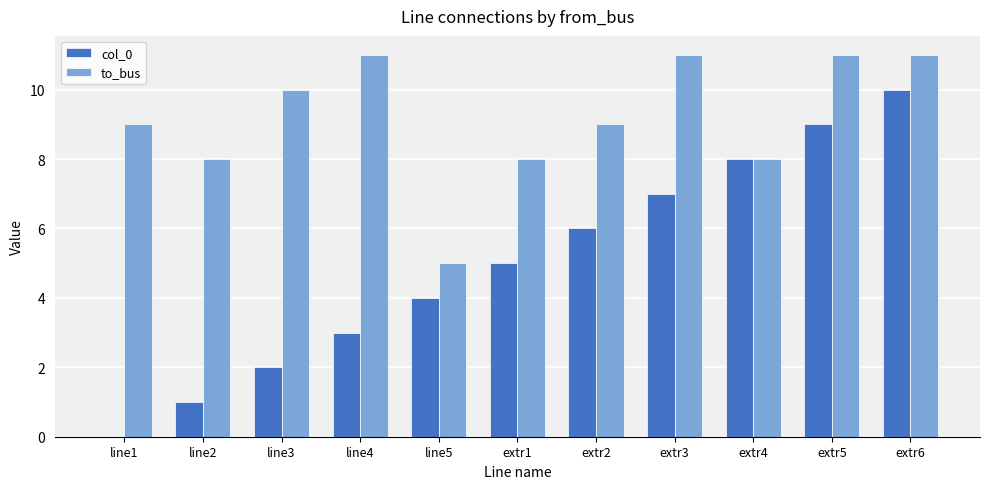

Reading right to left, what are all the values shown in this chart?

col_0: extr6=10	extr5=9	extr4=8	extr3=7	extr2=6	extr1=5	line5=4	line4=3	line3=2	line2=1	line1=0
to_bus: extr6=11	extr5=11	extr4=8	extr3=11	extr2=9	extr1=8	line5=5	line4=11	line3=10	line2=8	line1=9